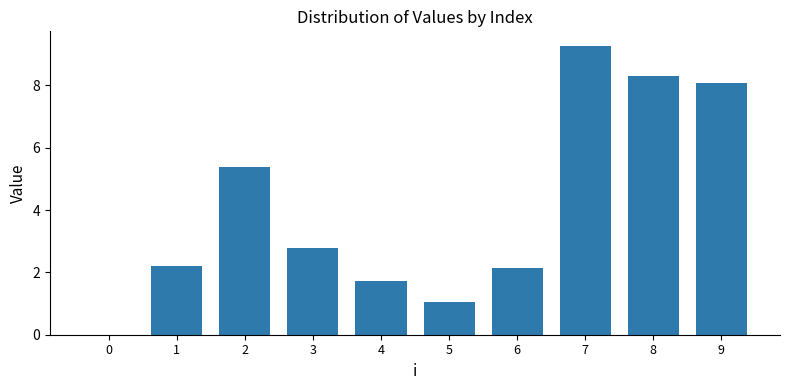

Does the chart contain stacked bars?

No